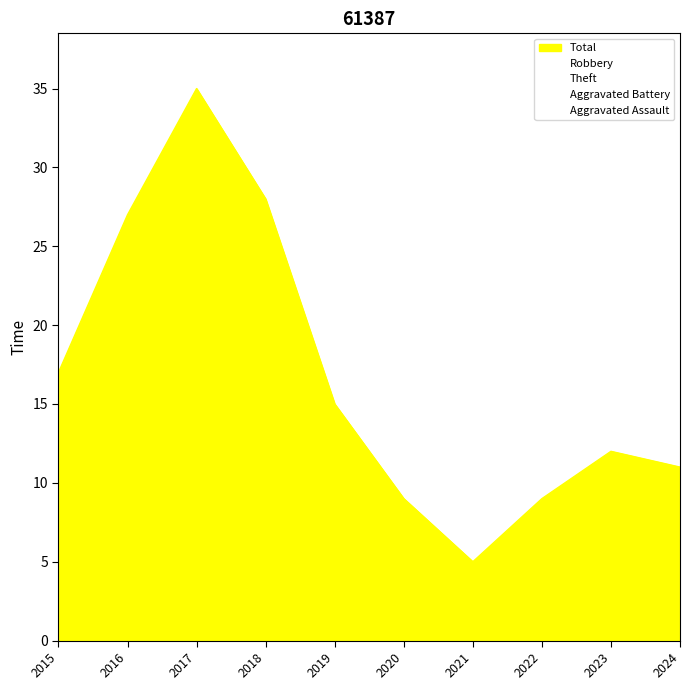

Rank the categories by Aggravated Battery value from lowest to highest.

2019, 2020, 2017, 2021, 2023, 2024, 2015, 2016, 2022, 2018